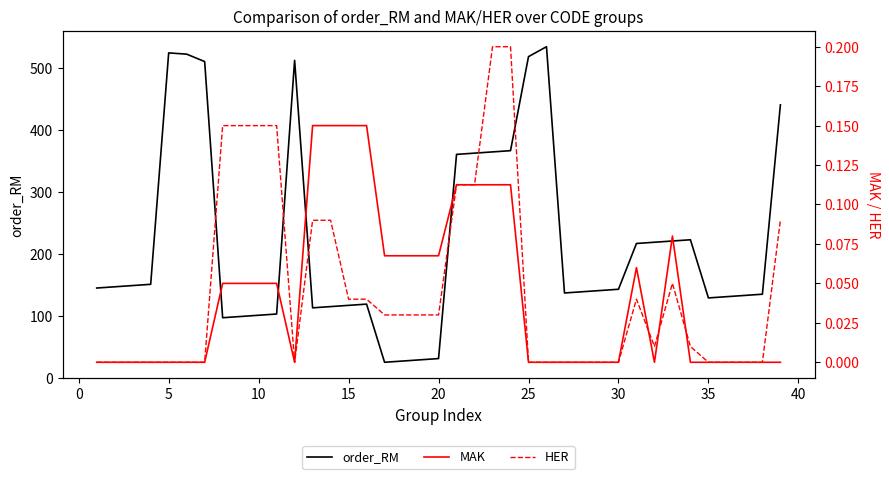

True or false: MAK and order_RM cross at least once.

False